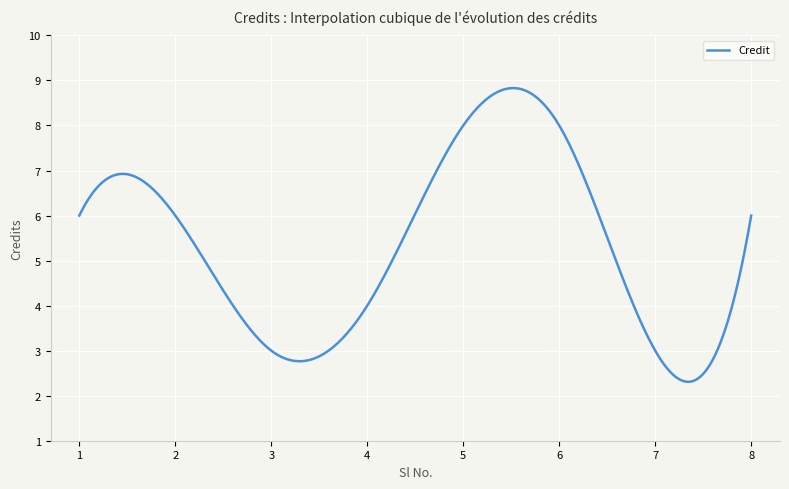

What is the minimum value shown in the chart?

2.3